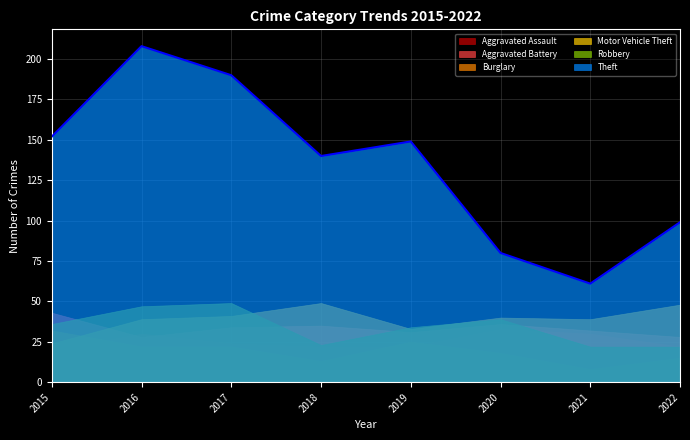

What is the value of the Robbery point at the 7th from the left?

22